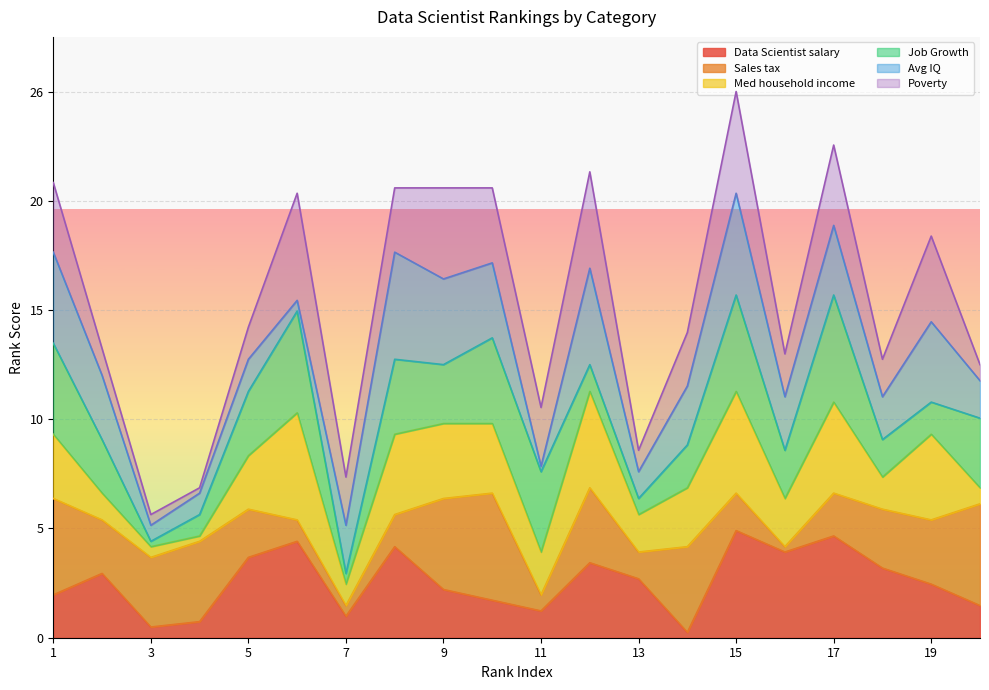

Count the number of data series in this chart.

6